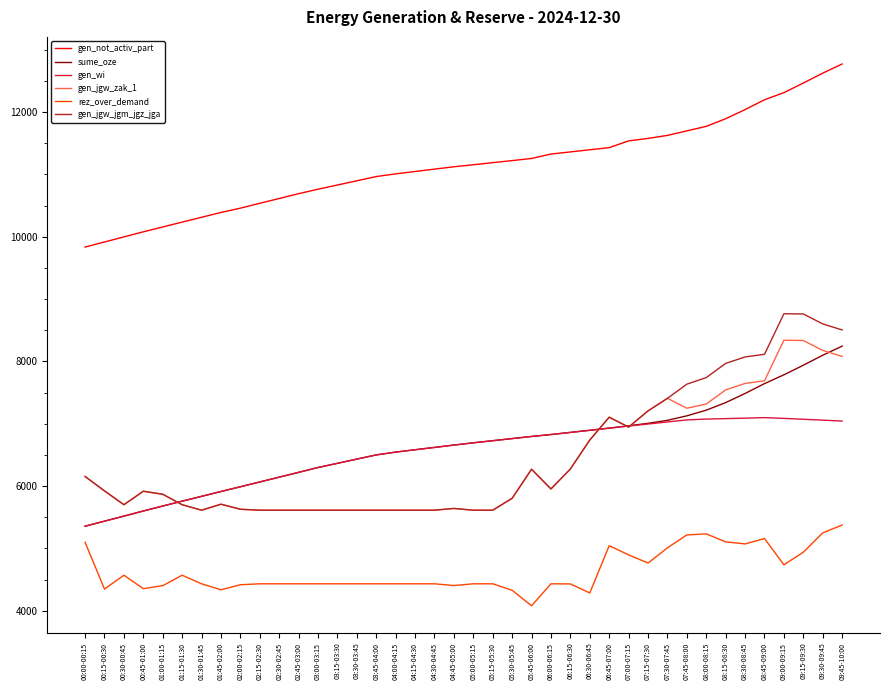

Count the number of categories in the chart.

40